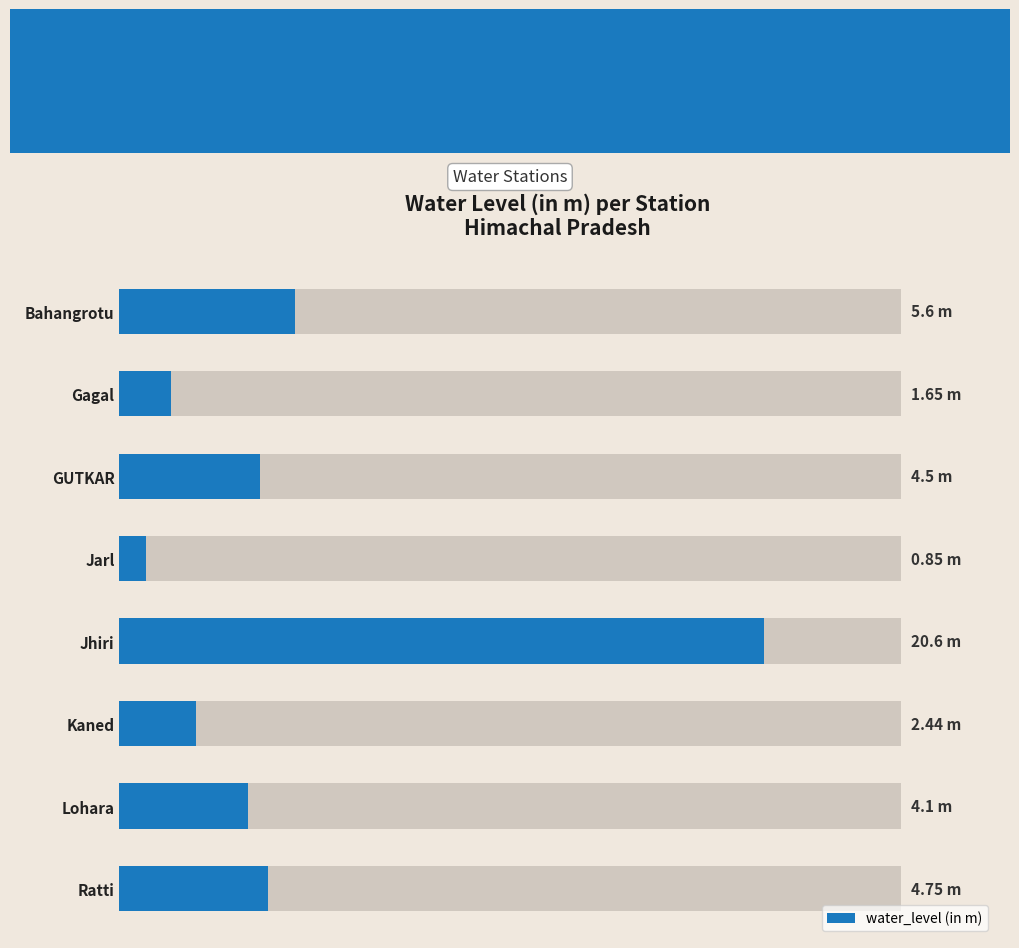

Does the chart contain any negative values?

No